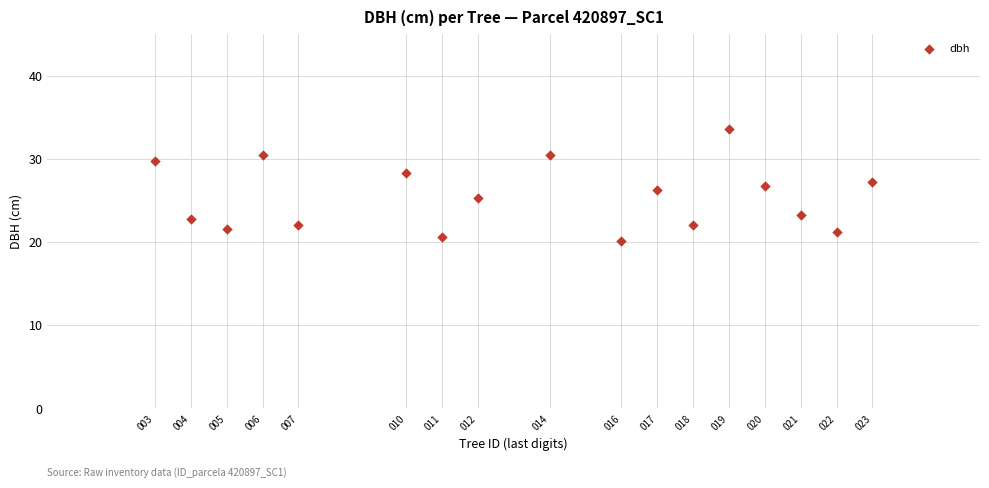

What is the range of Y values (max minus min)?

13.5